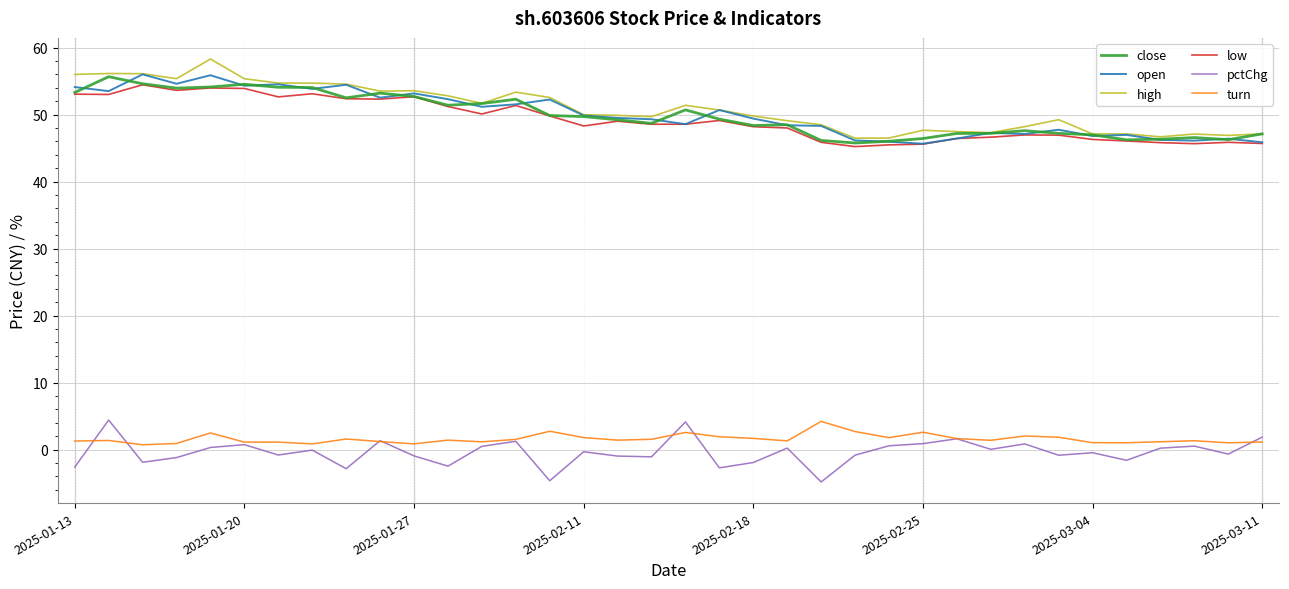

True or false: high and turn intersect in this chart.

False